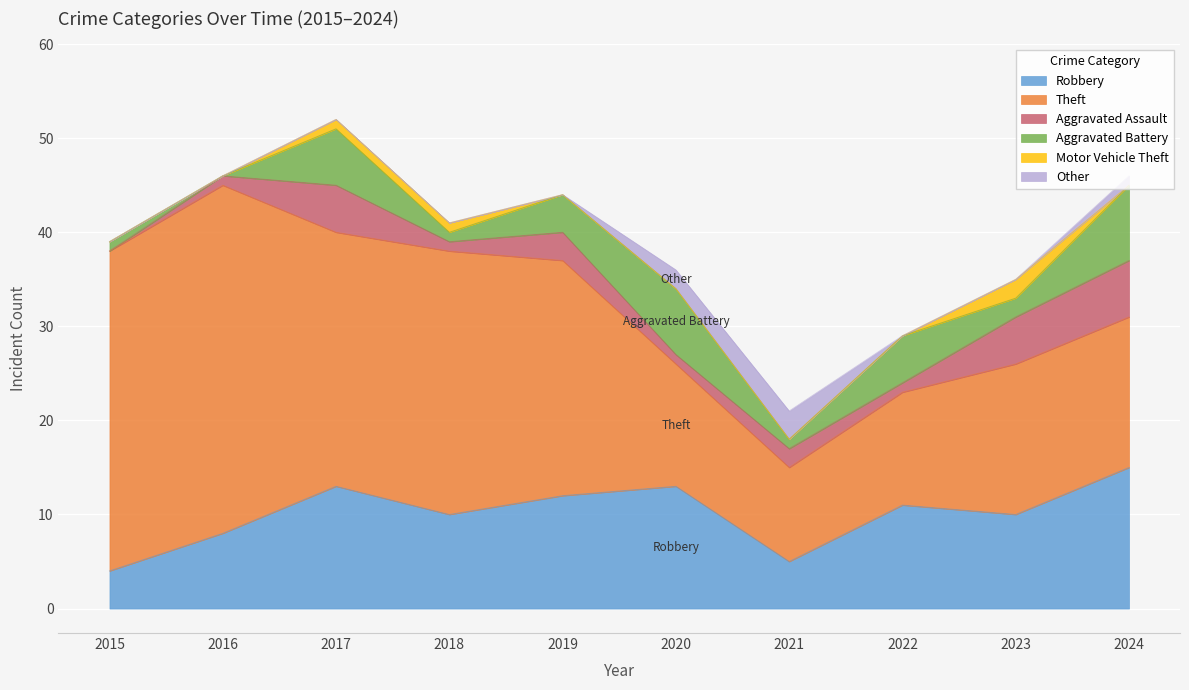

Where is the first local maximum for Aggravated Assault?

2017